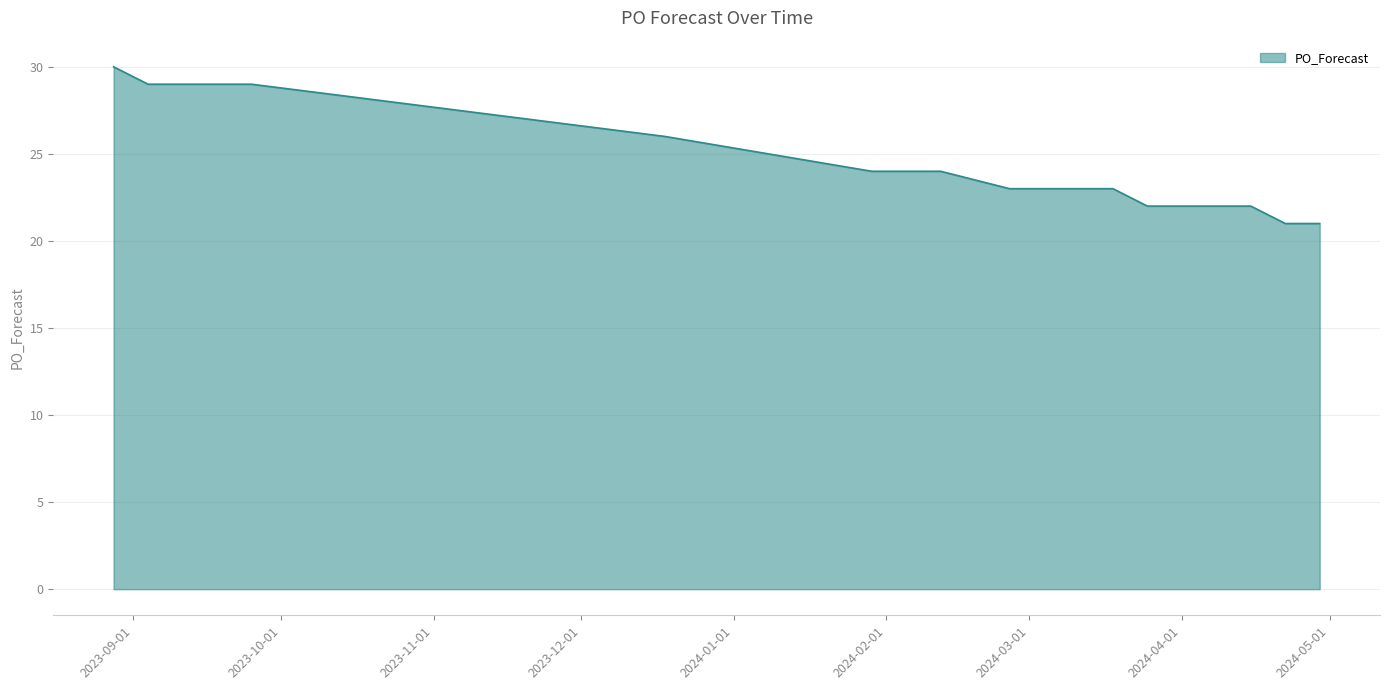

What is the greatest value displayed?

30